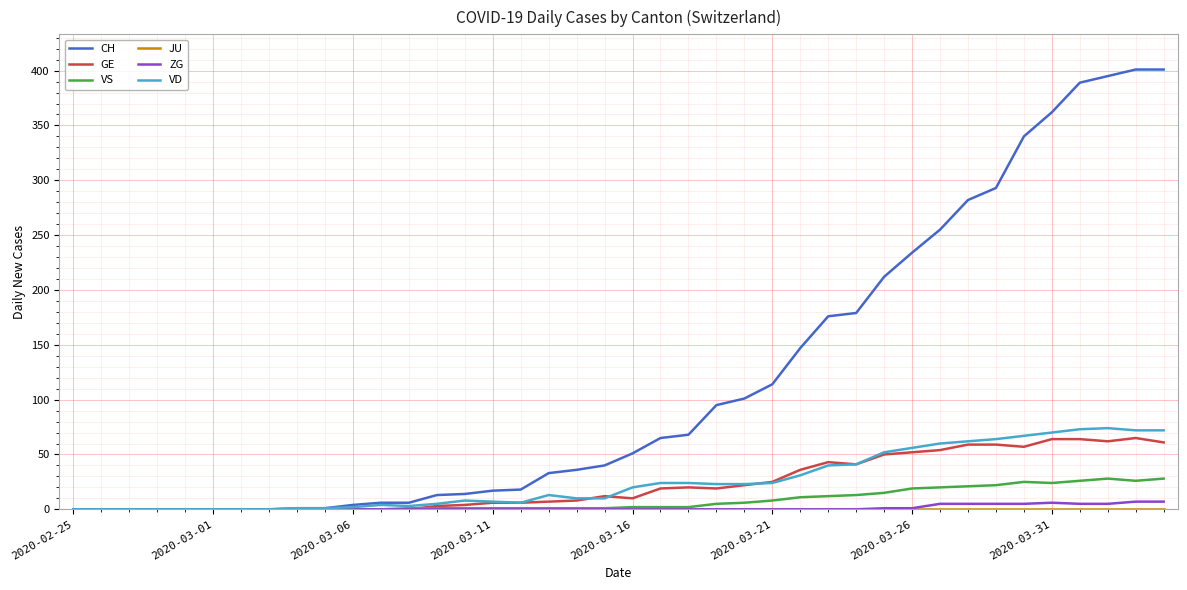

Which series has the largest total across all categories?

CH